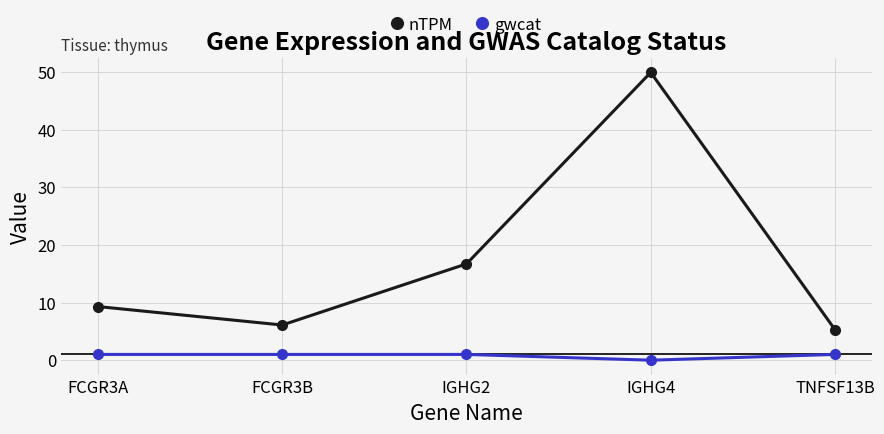

What is the total value across all series at FCGR3B?

7.1